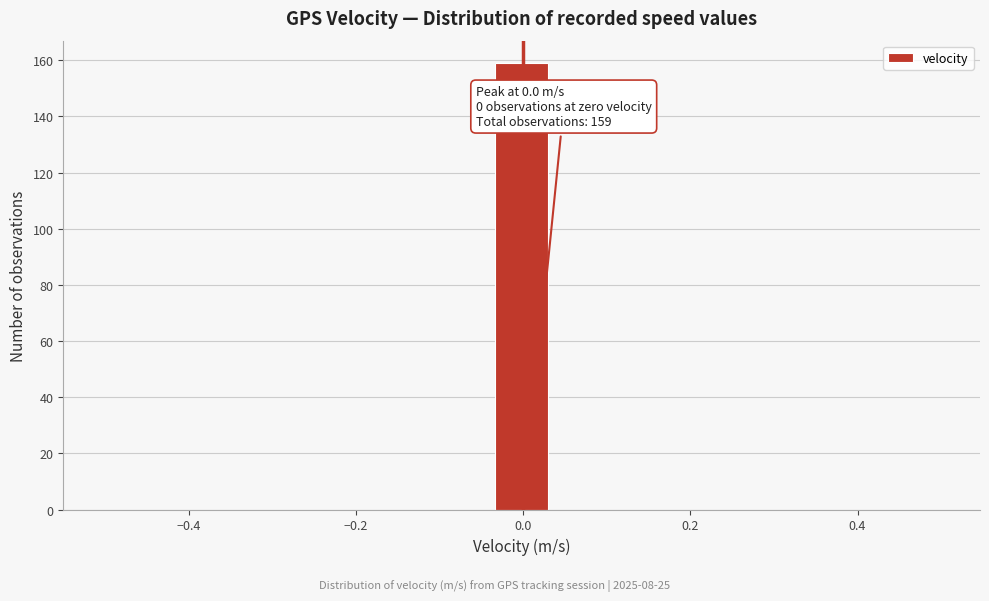

Read against the x-axis, roughly where is the centre of the tallest bar?

0.00